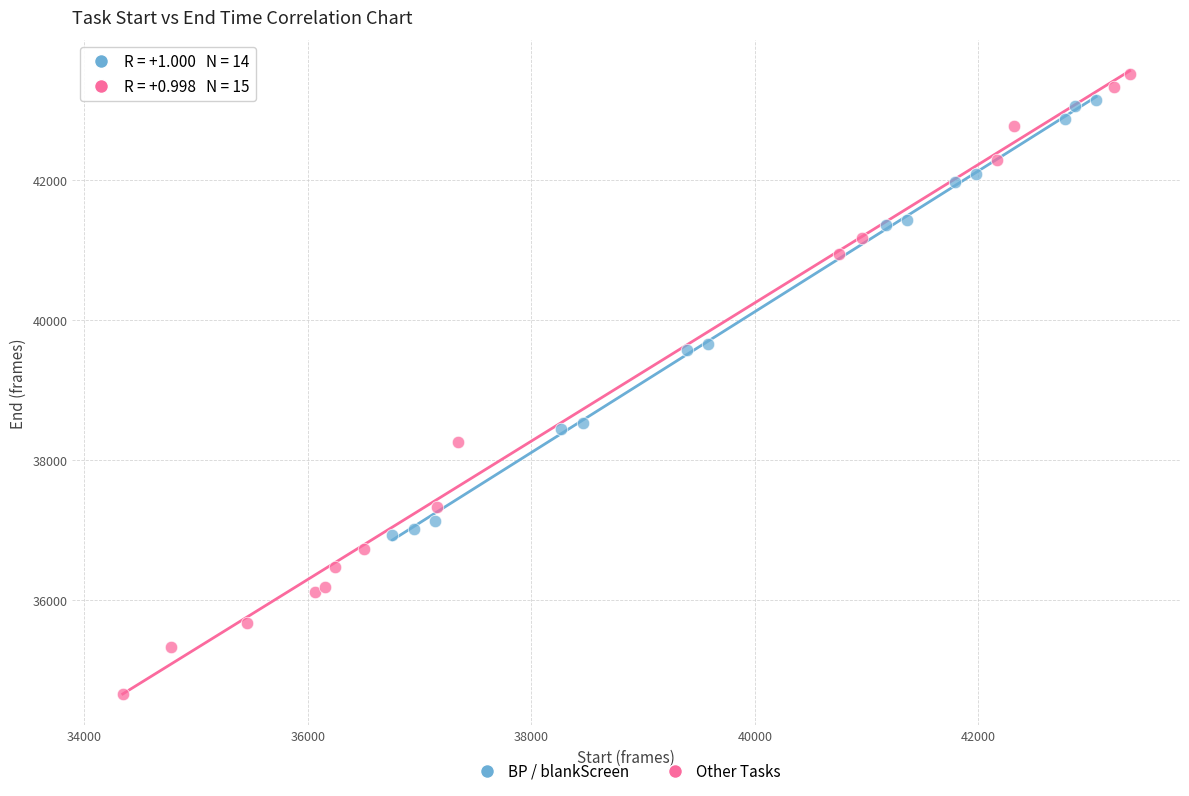

Which series contains the lowest Y value?

Other Tasks